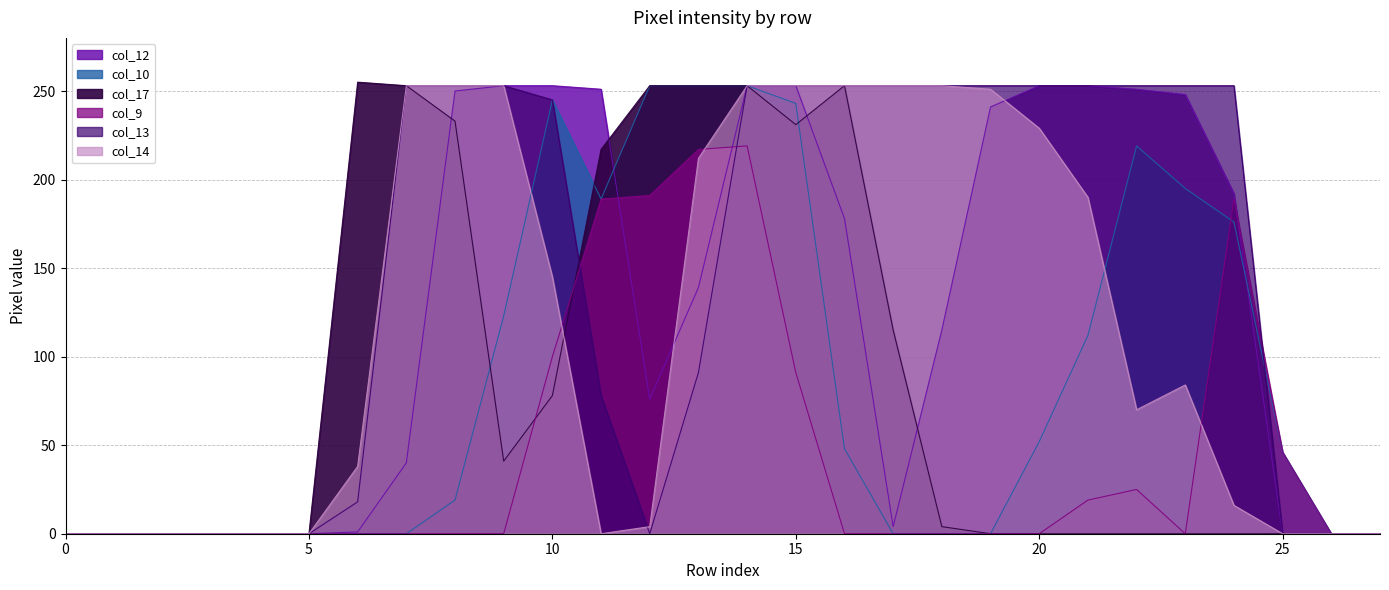

Rank the categories by col_14 value from highest to lowest.

7, 8, 9, 14, 15, 16, 17, 18, 19, 20, 13, 21, 10, 23, 22, 6, 24, 12, 0, 1, 2, 3, 4, 5, 11, 25, 26, 27